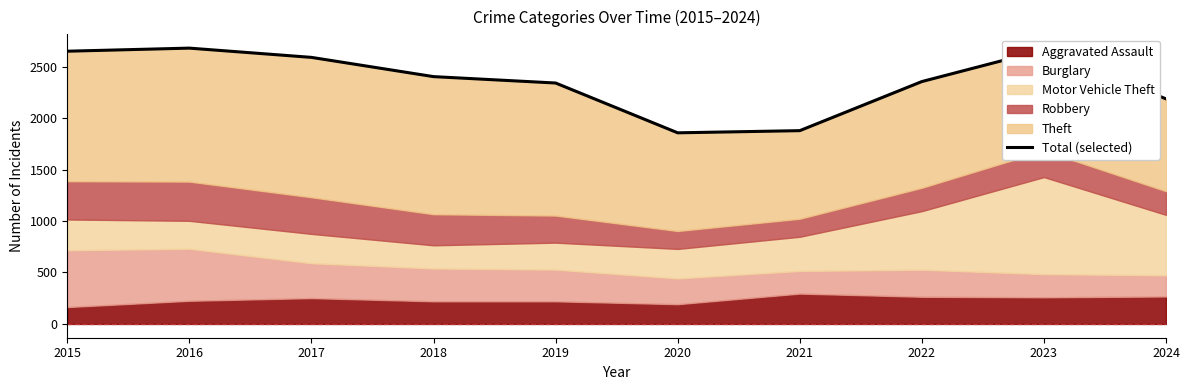

How many points are lower than both their immediate neighbors (excluding endpoints)?

1